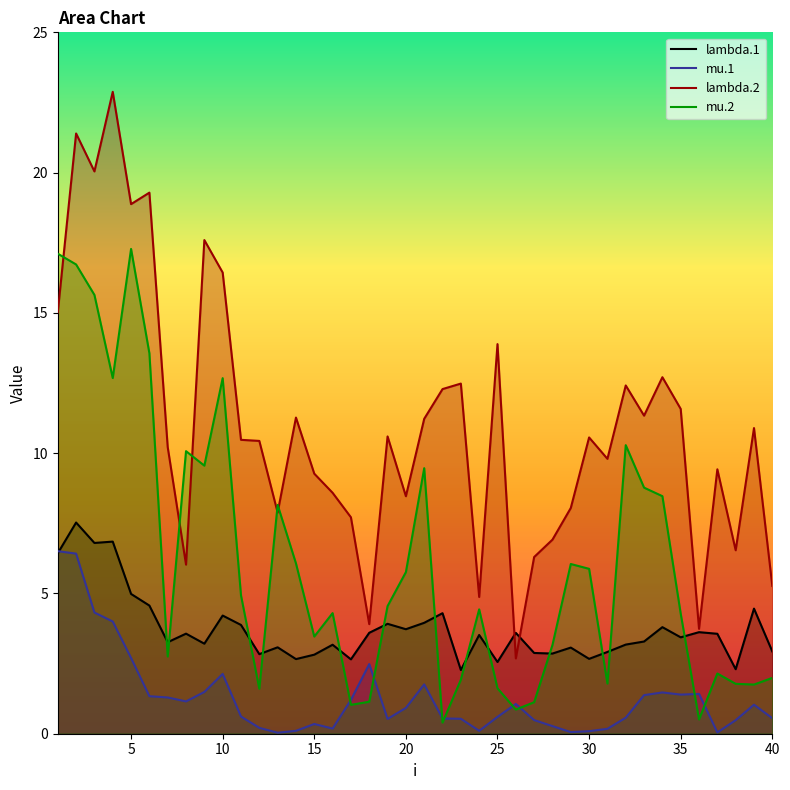

What is the value of the lambda.2 point at the 24th from the left?

4.9